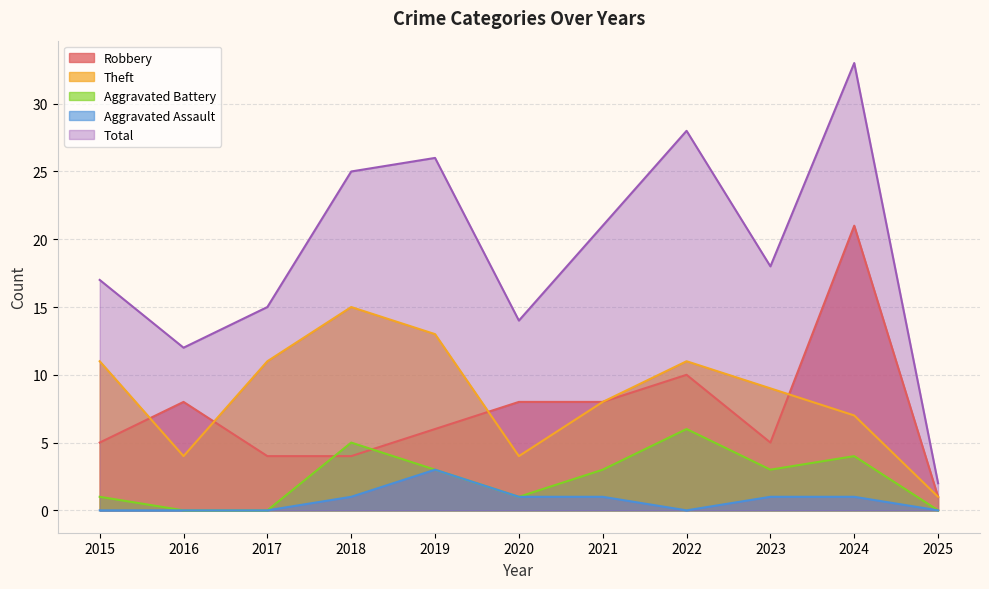

Reading right to left, transcribe all the data shown in this chart.

Robbery: 1	21	5	10	8	8	6	4	4	8	5
Theft: 1	7	9	11	8	4	13	15	11	4	11
Aggravated Battery: 0	4	3	6	3	1	3	5	0	0	1
Aggravated Assault: 0	1	1	0	1	1	3	1	0	0	0
Total: 2	33	18	28	21	14	26	25	15	12	17